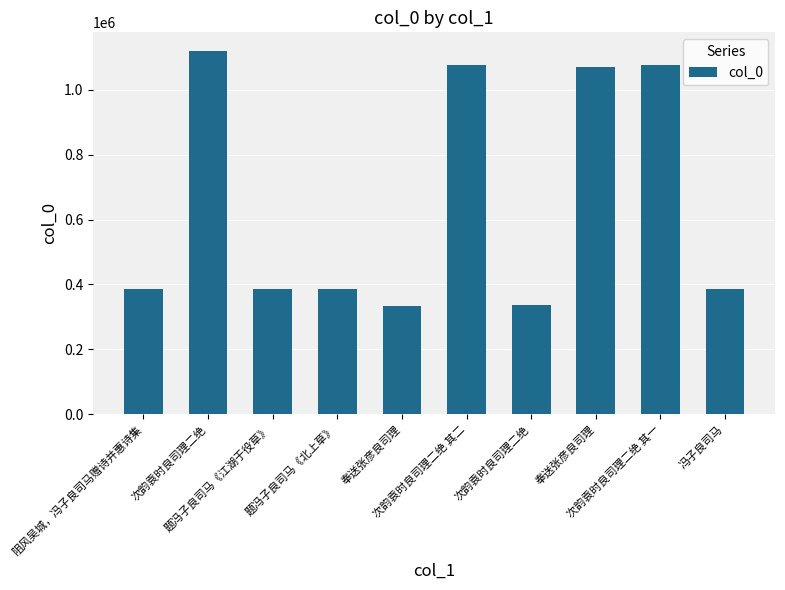

Reading right to left, list all the values displayed in this chart.

冯子良司马=385934	次韵袁时良司理二绝 其一=1075802	奉送张彦良司理=1071459	次韵袁时良司理二绝=336819	次韵袁时良司理二绝 其二=1075803	奉送张彦良司理=334954	题冯子良司马《北上草》=385902	题冯子良司马《江湖于役草》=385044	次韵袁时良司理二绝=1120806	阻风吴城，冯子良司马赠诗并惠诗集=386565